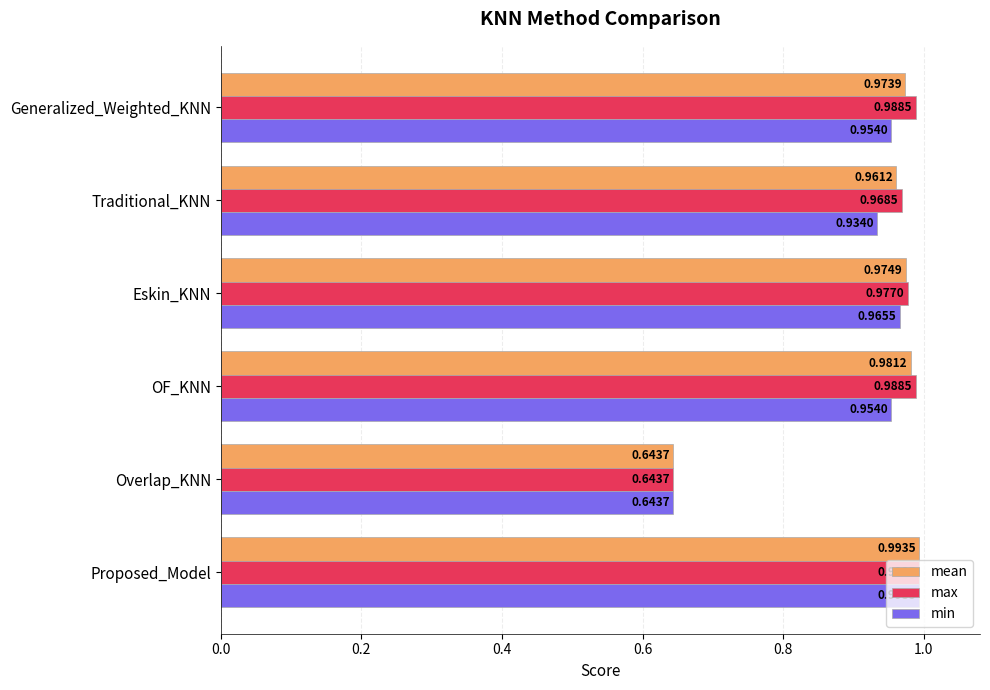

Which category has the lowest value in the mean series?

Overlap_KNN